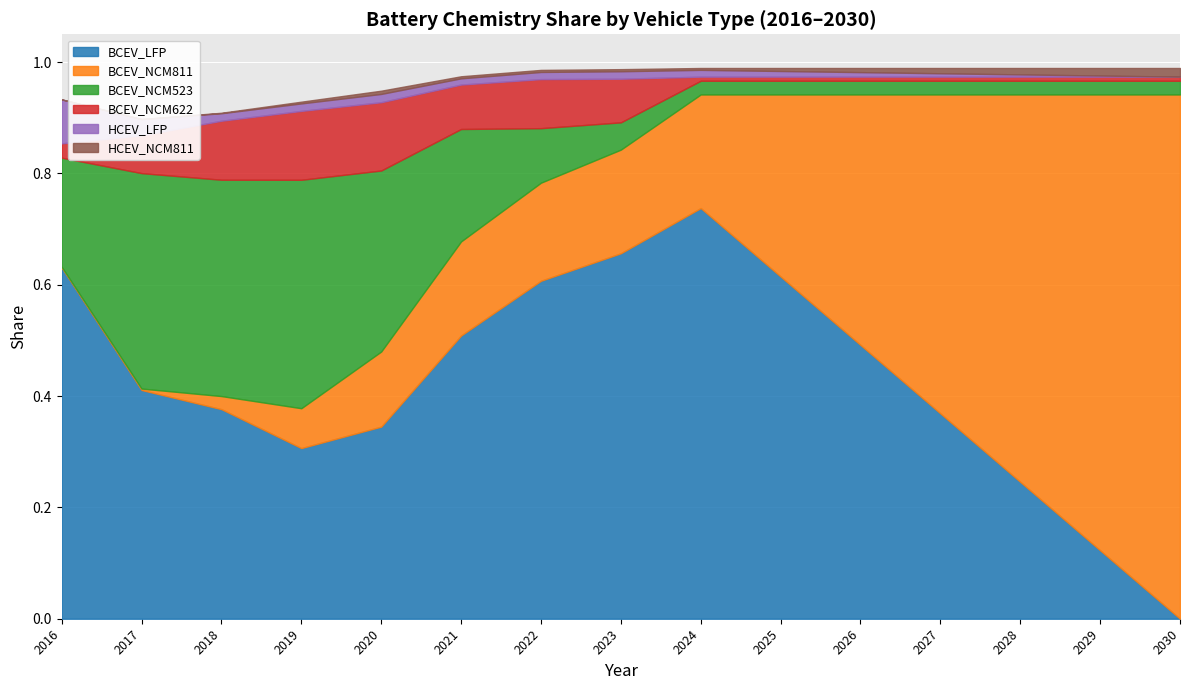

How many lines are shown in the chart?

6